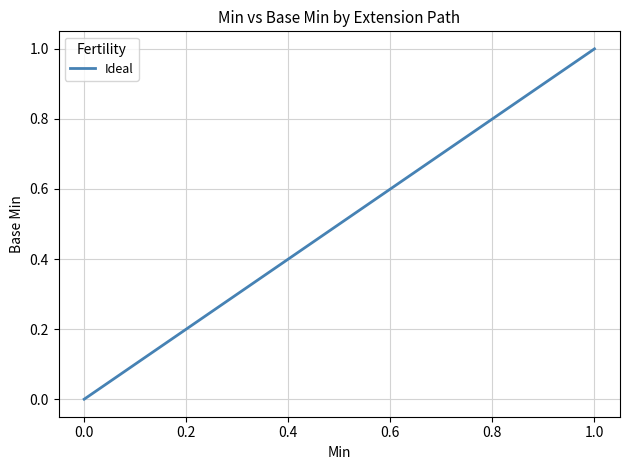

How many values are above zero?

1